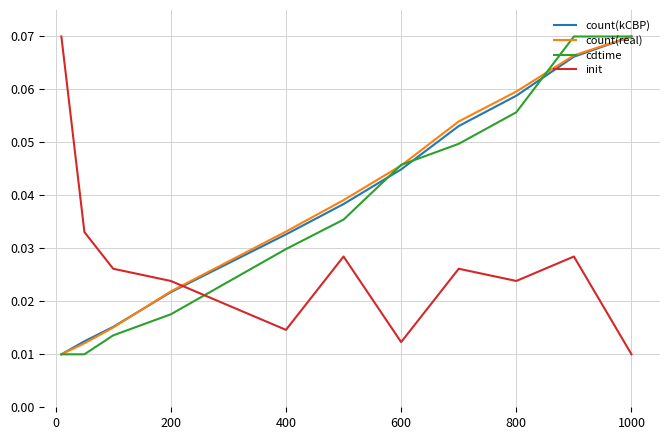

Count the number of categories in the chart.

11